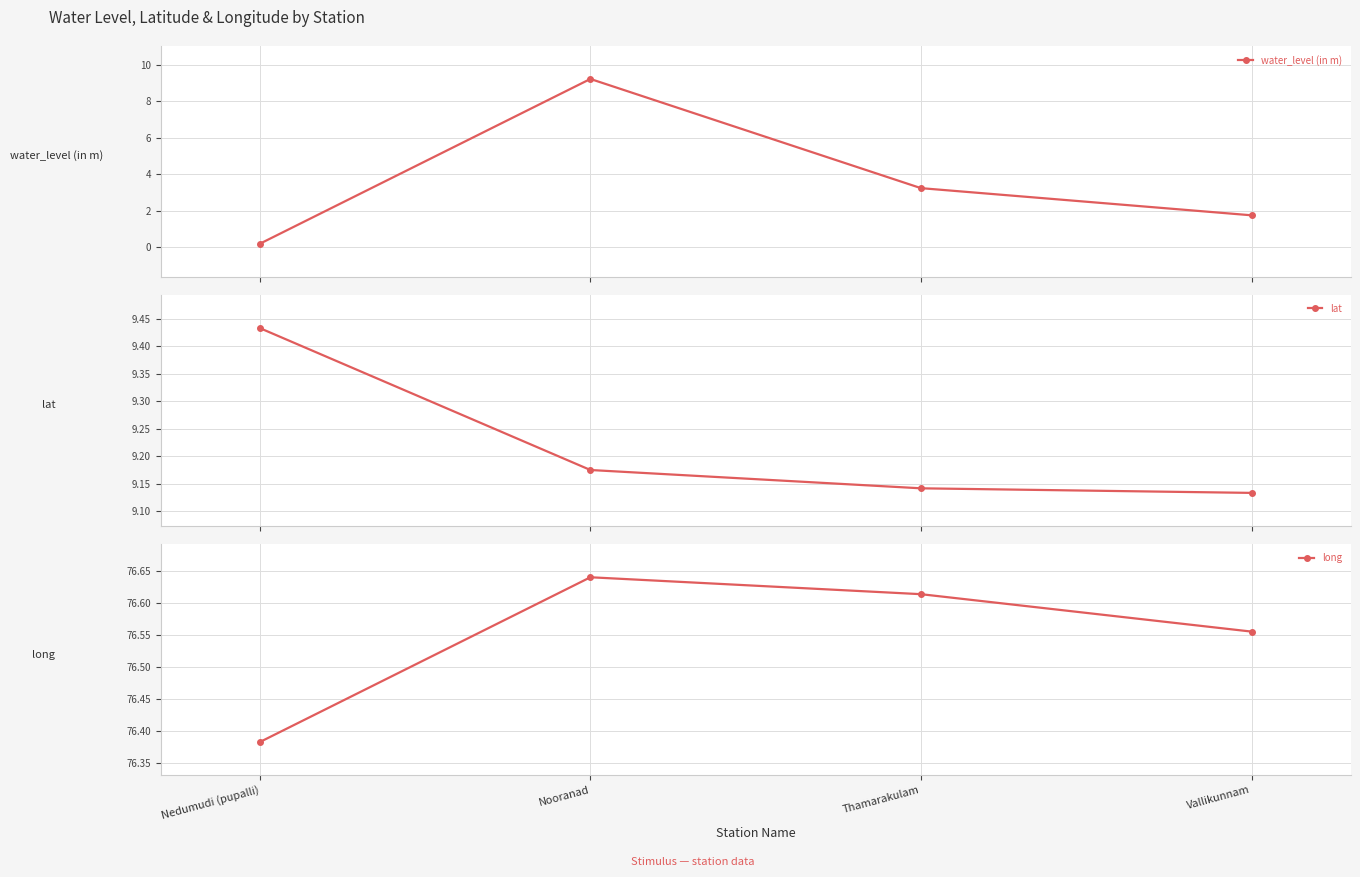

What are all the series names shown in the legend?

water_level (in m), lat, long